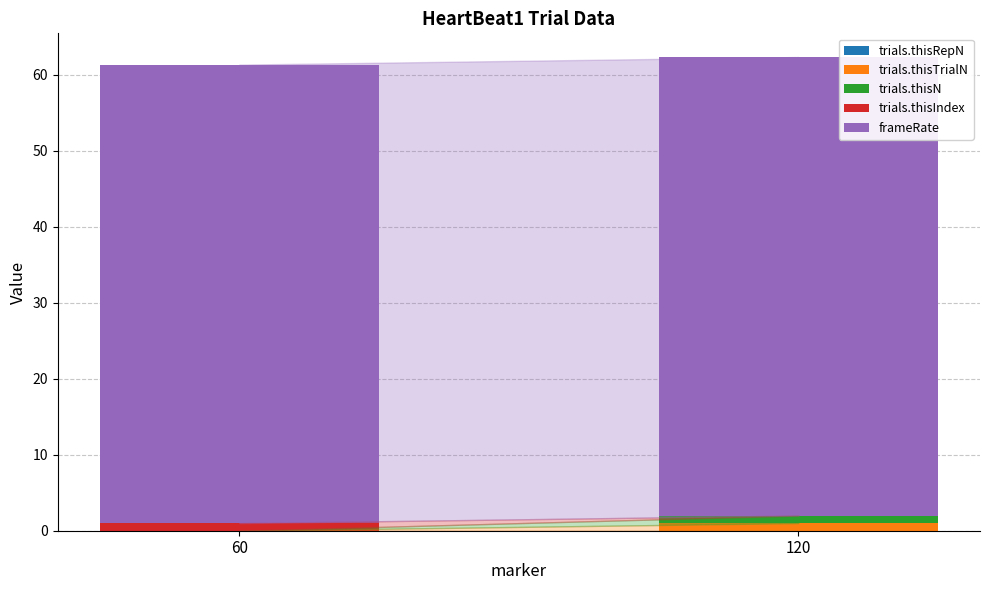

Reading right to left, what are the values for trials.thisTrialN?

120=1.0	60=0.0